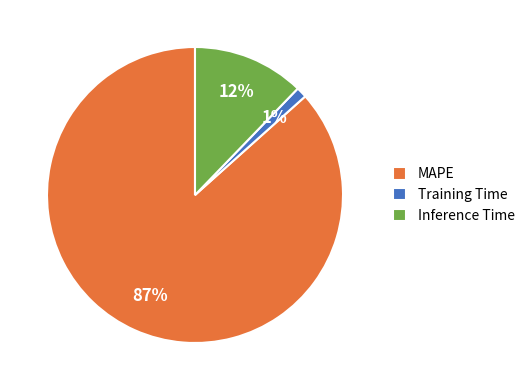

How many segments does this pie chart have?

3